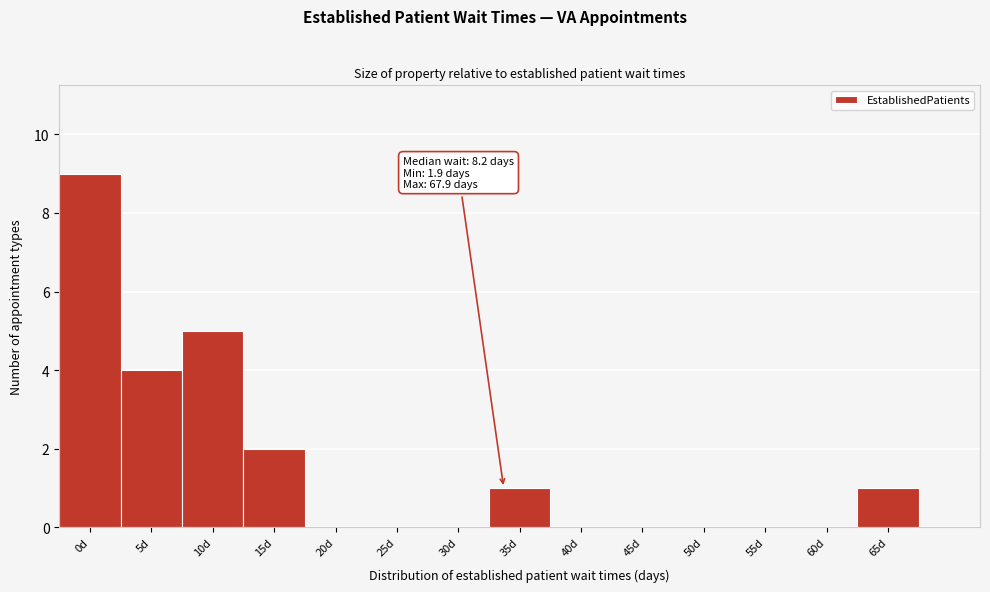

Reading right to left, extract all data points from this chart.

65d=1	60d=0	55d=0	50d=0	45d=0	40d=0	35d=1	30d=0	25d=0	20d=0	15d=2	10d=5	5d=4	0d=9